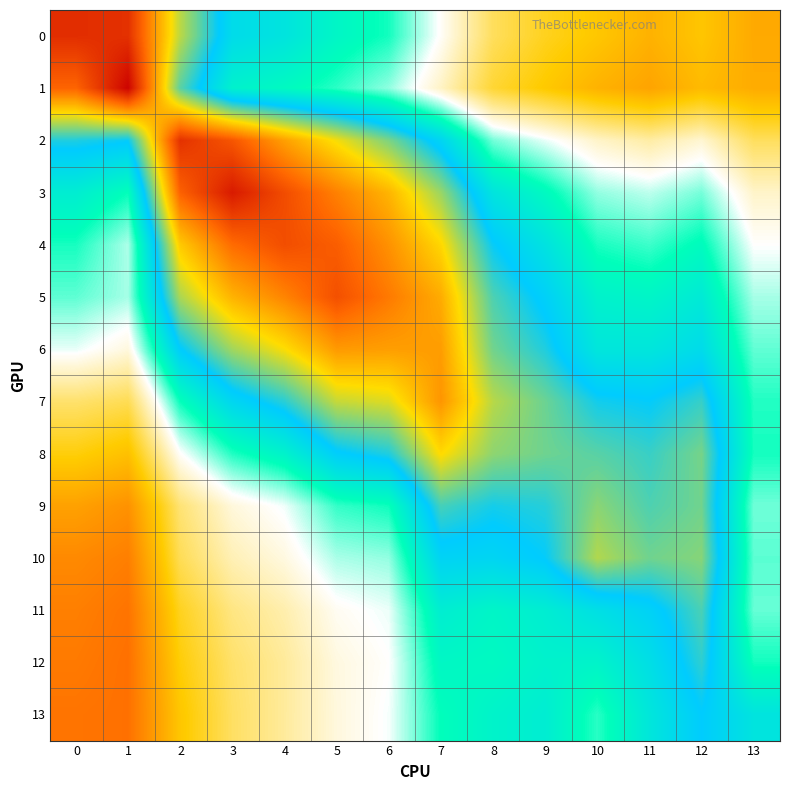

Which series has the largest range (max minus min)?

1